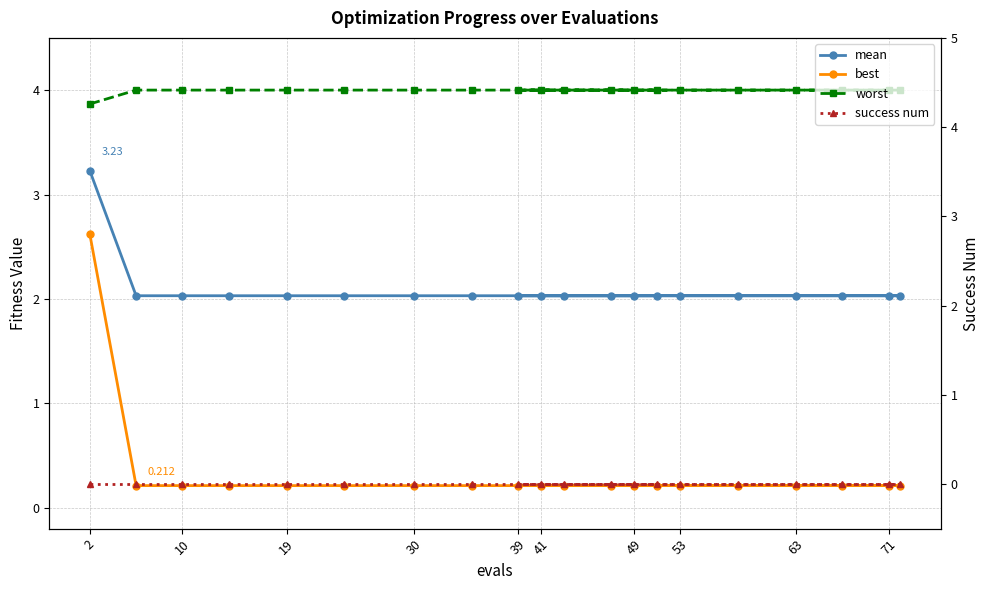

Reading left to right, transcribe all the data shown in this chart.

mean: 3.2	2.0	2.0	2.0	2.0	2.0	2.0	2.0	2.0	2.0	2.0	2.0	2.0	2.0	2.0	2.0	2.0	2.0	2.0	2.0
best: 2.6	0.2	0.2	0.2	0.2	0.2	0.2	0.2	0.2	0.2	0.2	0.2	0.2	0.2	0.2	0.2	0.2	0.2	0.2	0.2
worst: 3.9	4.0	4.0	4.0	4.0	4.0	4.0	4.0	4.0	4.0	4.0	4.0	4.0	4.0	4.0	4.0	4.0	4.0	4.0	4.0
success num: 0.0	0.0	0.0	0.0	0.0	0.0	0.0	0.0	0.0	0.0	0.0	0.0	0.0	0.0	0.0	0.0	0.0	0.0	0.0	0.0